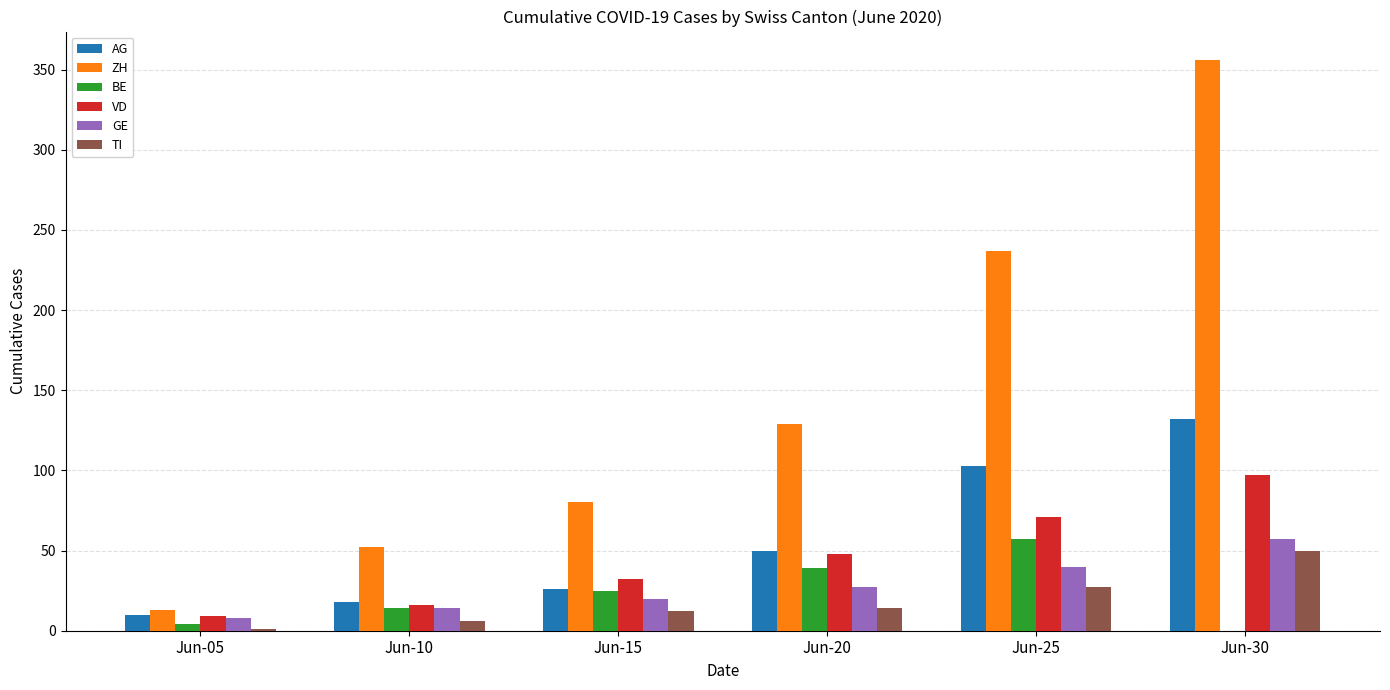

Reading right to left, extract all data points from this chart.

AG: 132	103	50	26	18	10
ZH: 356	237	129	80	52	13
BE: 0	57	39	25	14	4
VD: 97	71	48	32	16	9
GE: 57	40	27	20	14	8
TI: 50	27	14	12	6	1